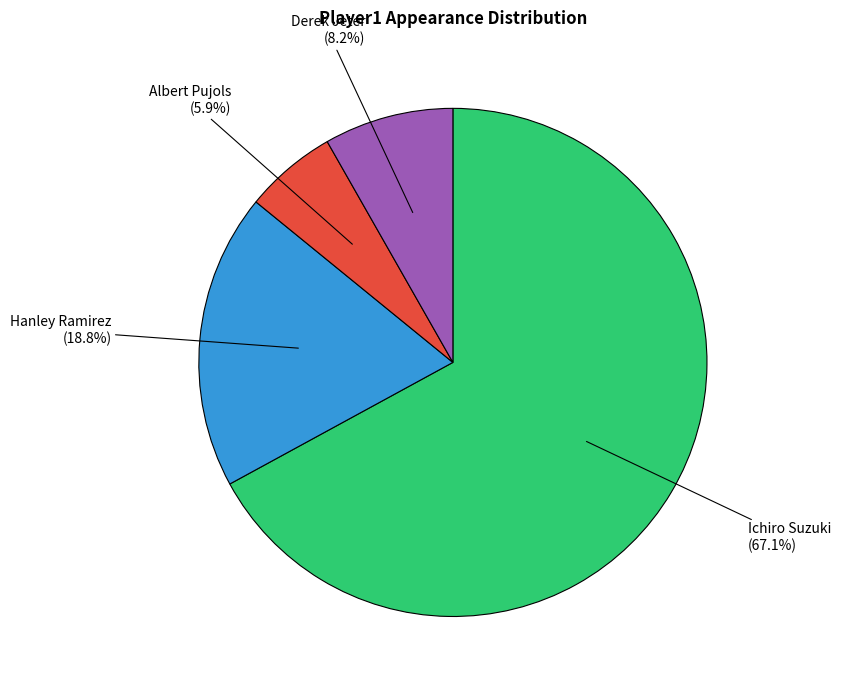

Rank the categories by value from highest to lowest.

Ichiro Suzuki, Hanley Ramirez, Derek Jeter, Albert Pujols